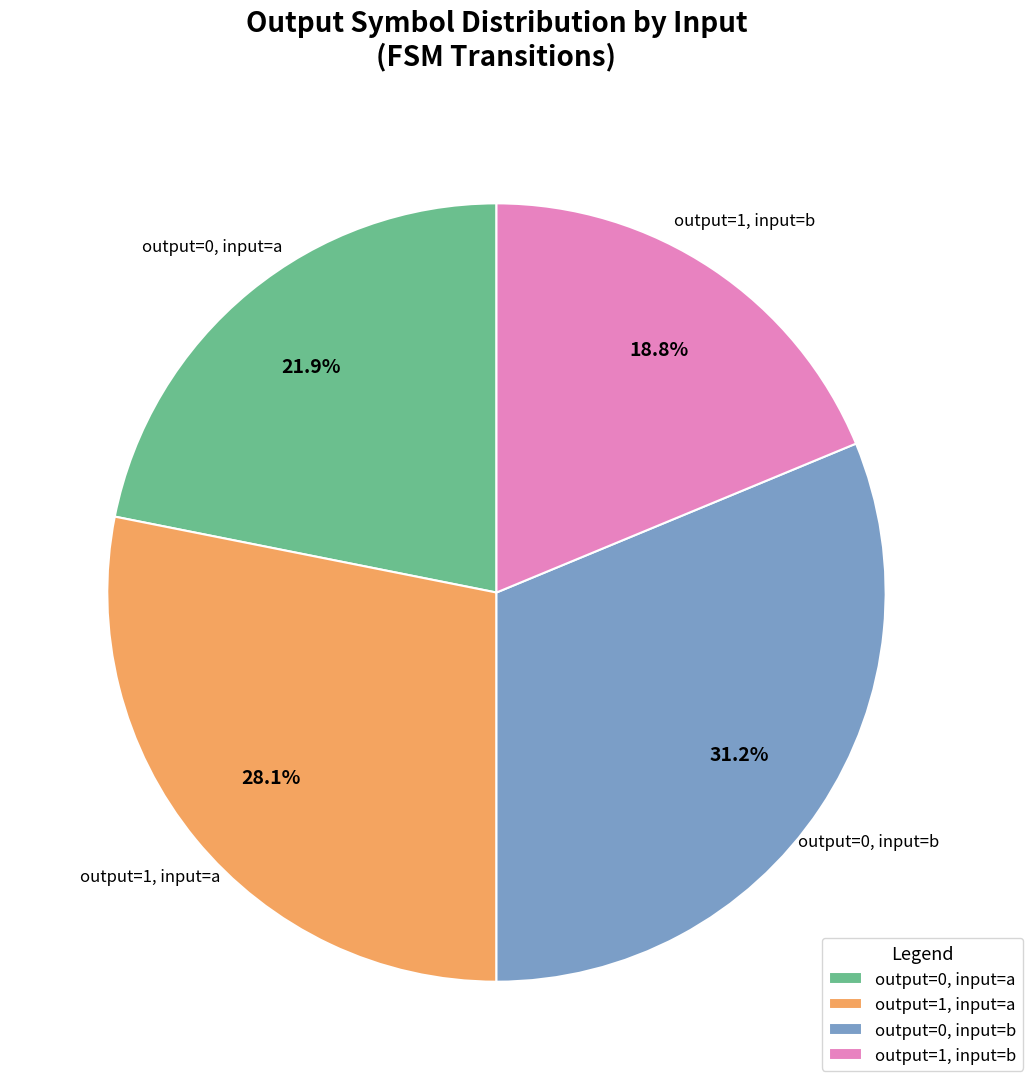

Approximately how many times larger is the value at output=1, input=b compared to output=0, input=a?

0.9